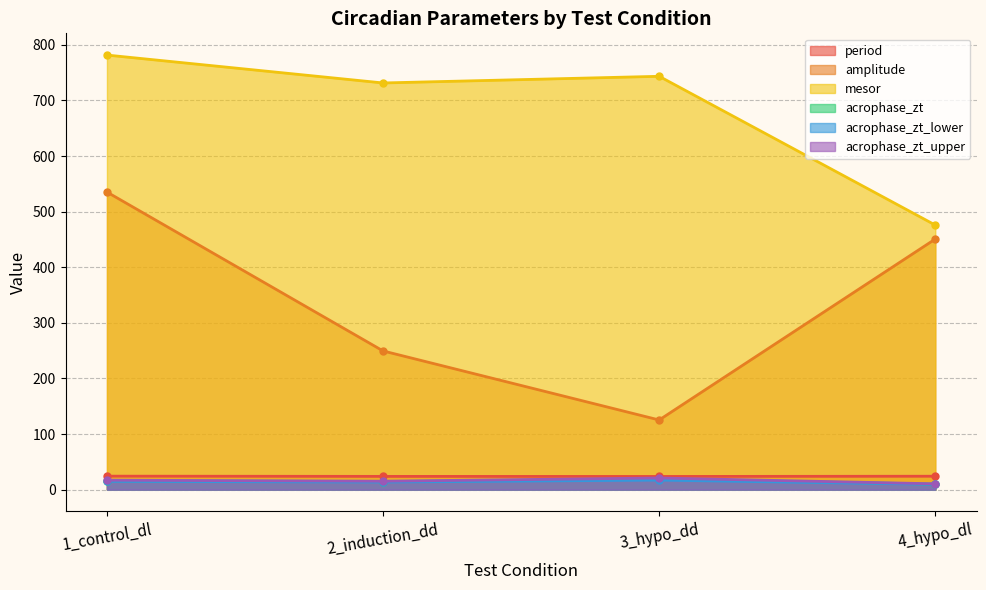

Reading right to left, list all the values displayed in this chart.

period: 24.1	23.7	23.9	24.3
amplitude: 450.7	125.3	249.5	535.2
mesor: 475.9	743.4	731.4	781.6
acrophase_zt: 10.0	19.1	14.4	16.0
acrophase_zt_lower: 9.5	17.2	13.7	14.9
acrophase_zt_upper: 10.5	21.0	15.2	17.1